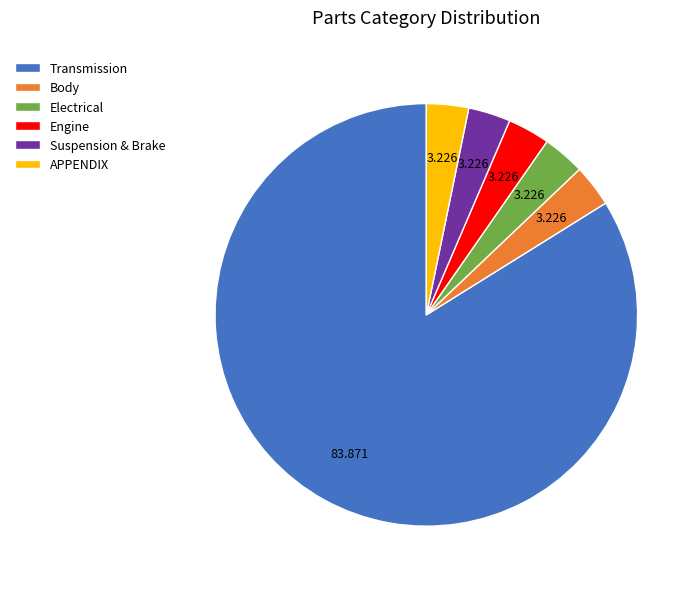

Do Electrical and APPENDIX together represent more than half of the pie?

No